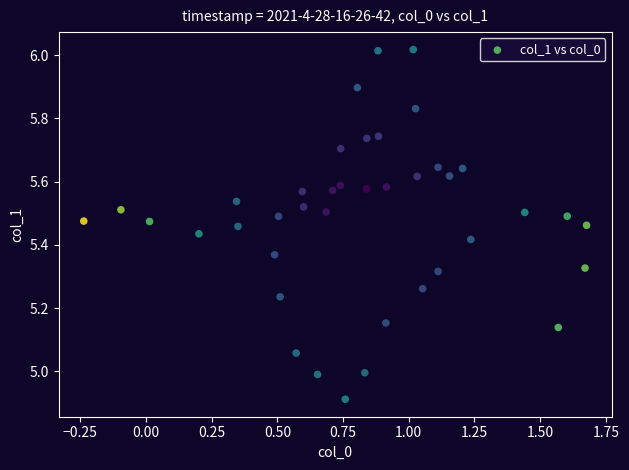

What is the range of X values (max minus min)?

1.9